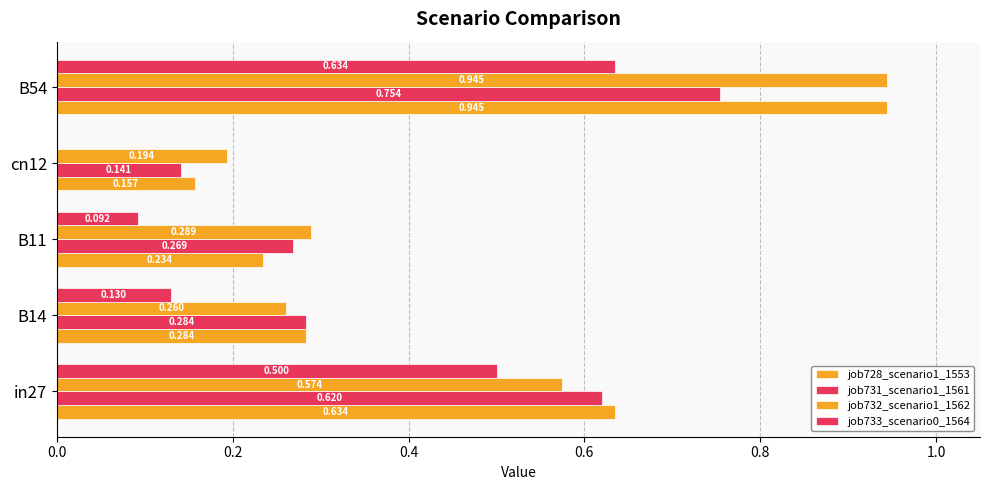

Which series has the largest range (max minus min)?

job728_scenario1_1553